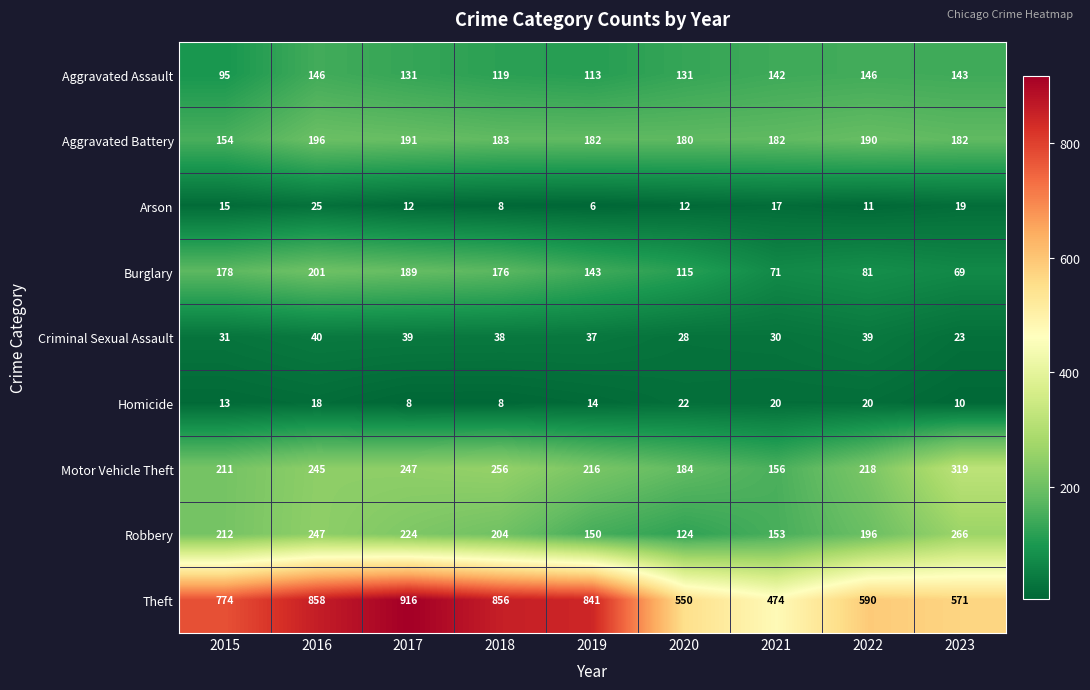

What is the difference between the maximum and minimum values in the Criminal Sexual Assault series?

17